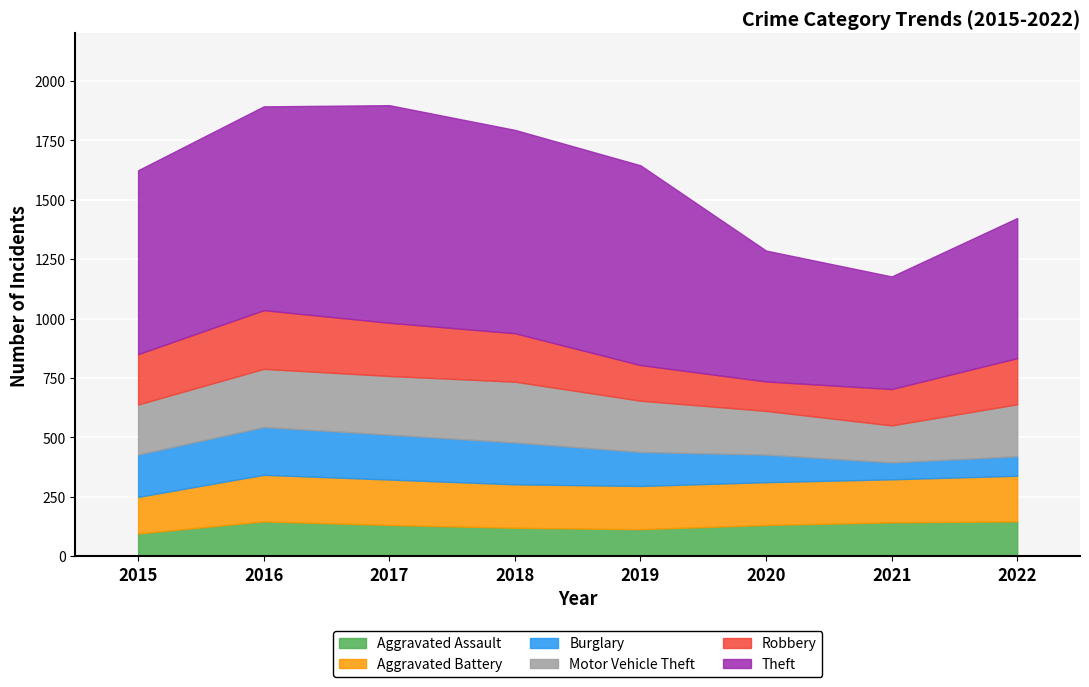

Which series has the largest range (max minus min)?

Theft